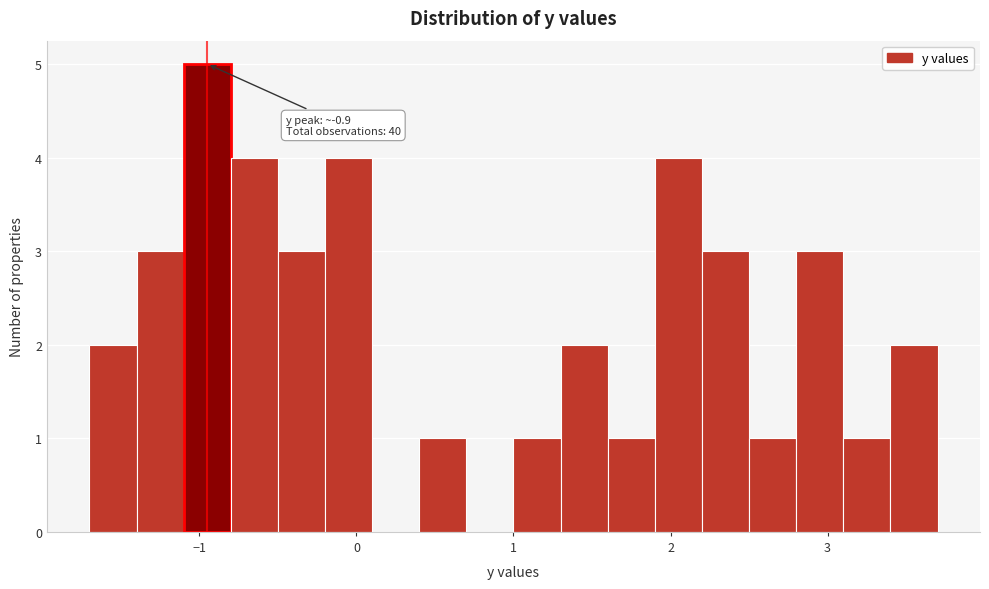

Read against the x-axis, roughly where is the centre of the tallest bar?

-0.9